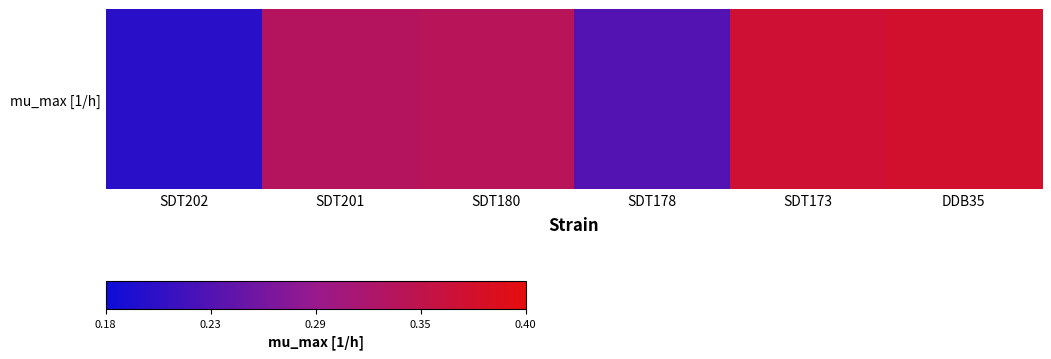

Which has a higher value, SDT180 or SDT178?

SDT180